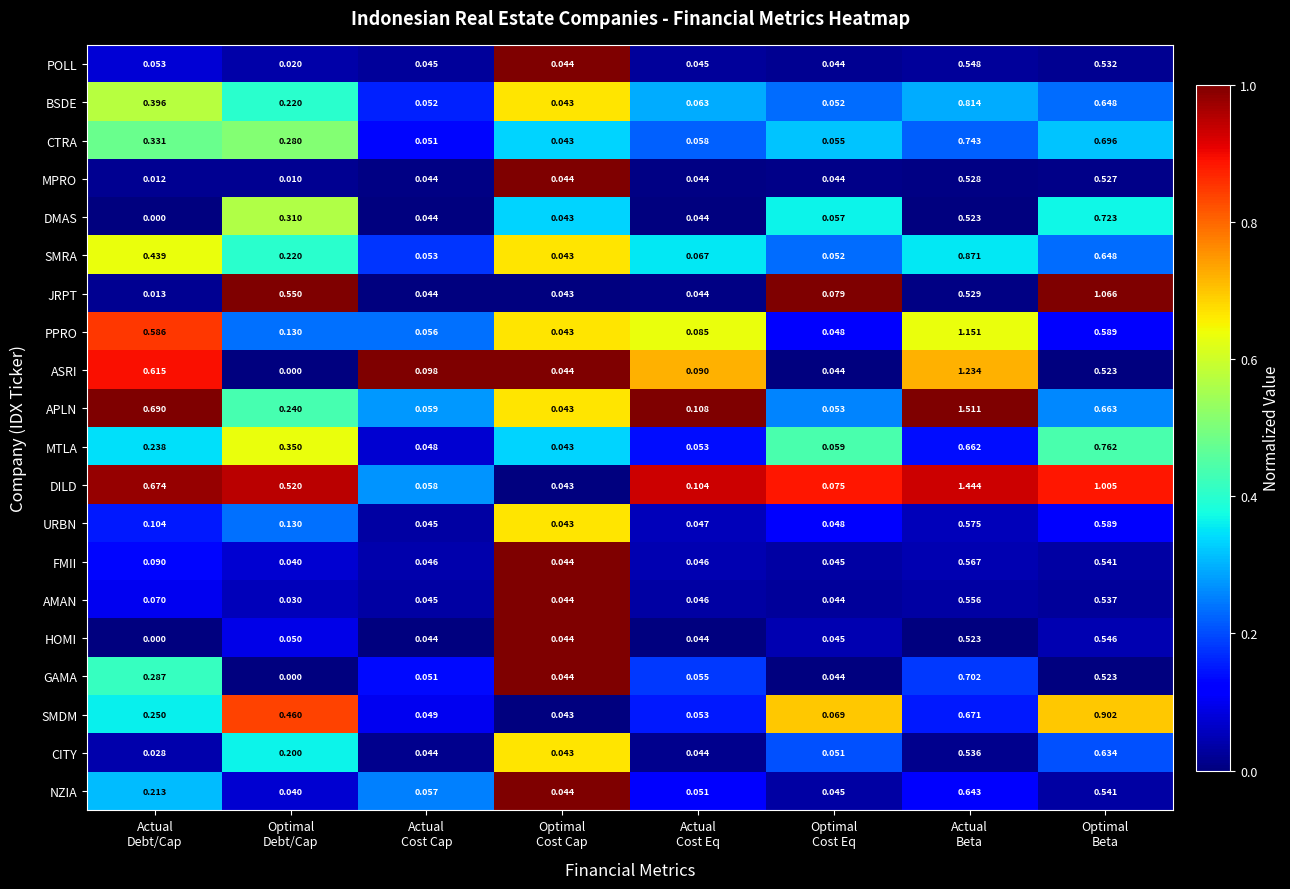

Which series has the largest range (max minus min)?

APLN